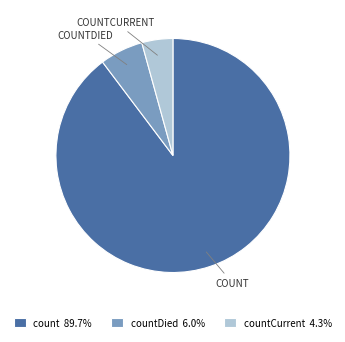

Combined, do count 89.7% and countDied 6.0% account for over 50%?

Yes